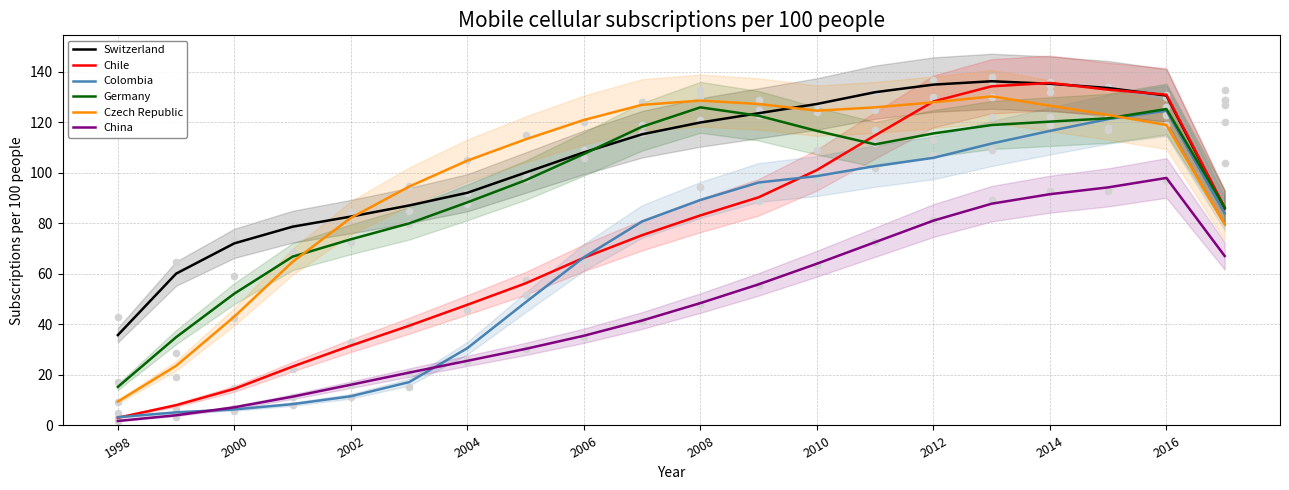

What are all the series names shown in the legend?

Switzerland, Chile, Colombia, Germany, Czech Republic, China